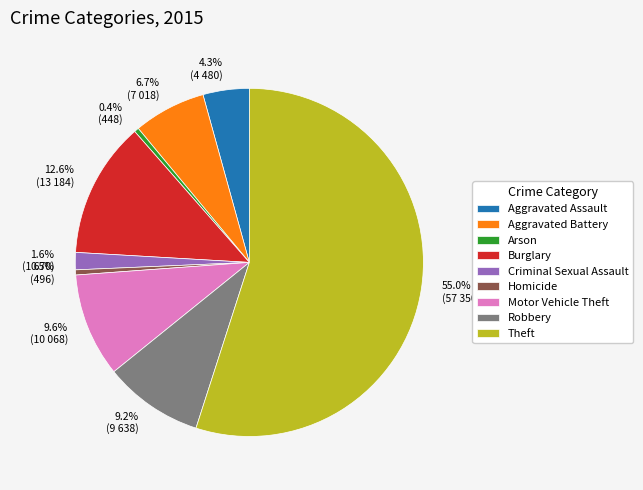

What portion of the pie excludes 1.6% (1 670)?

98.4%